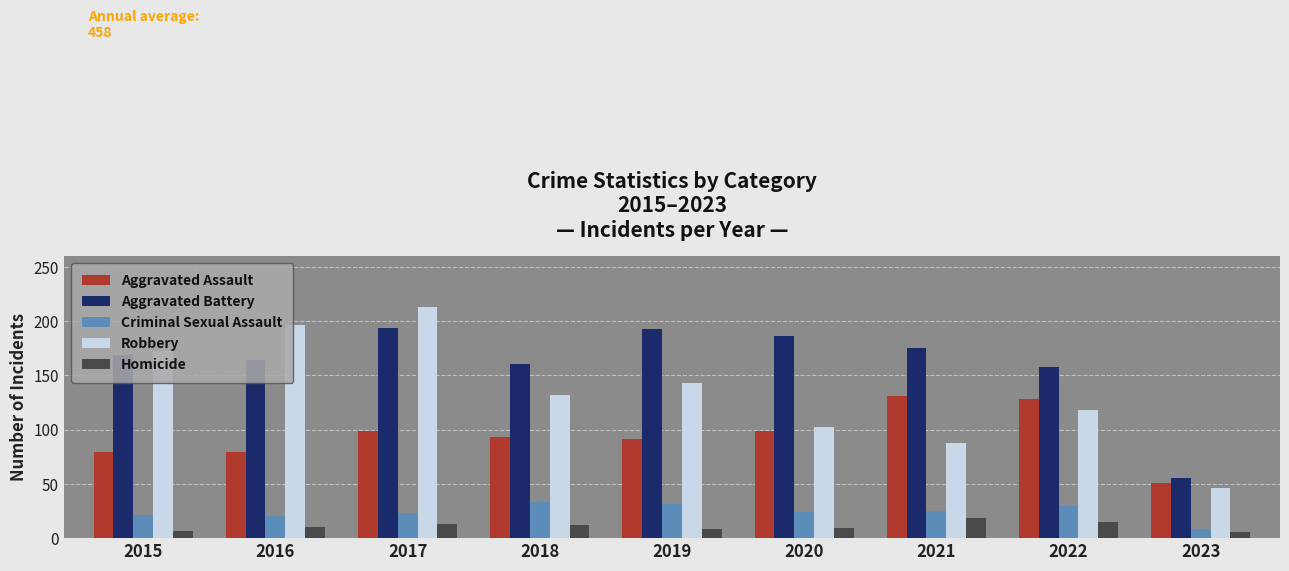

Which series changed the most between 2016 and 2021?

Robbery